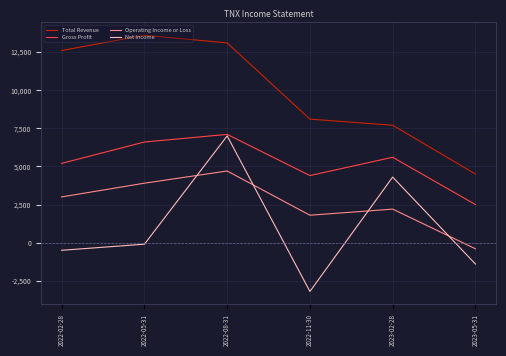

At which category does Net Income reach its first local valley?

2022-11-30